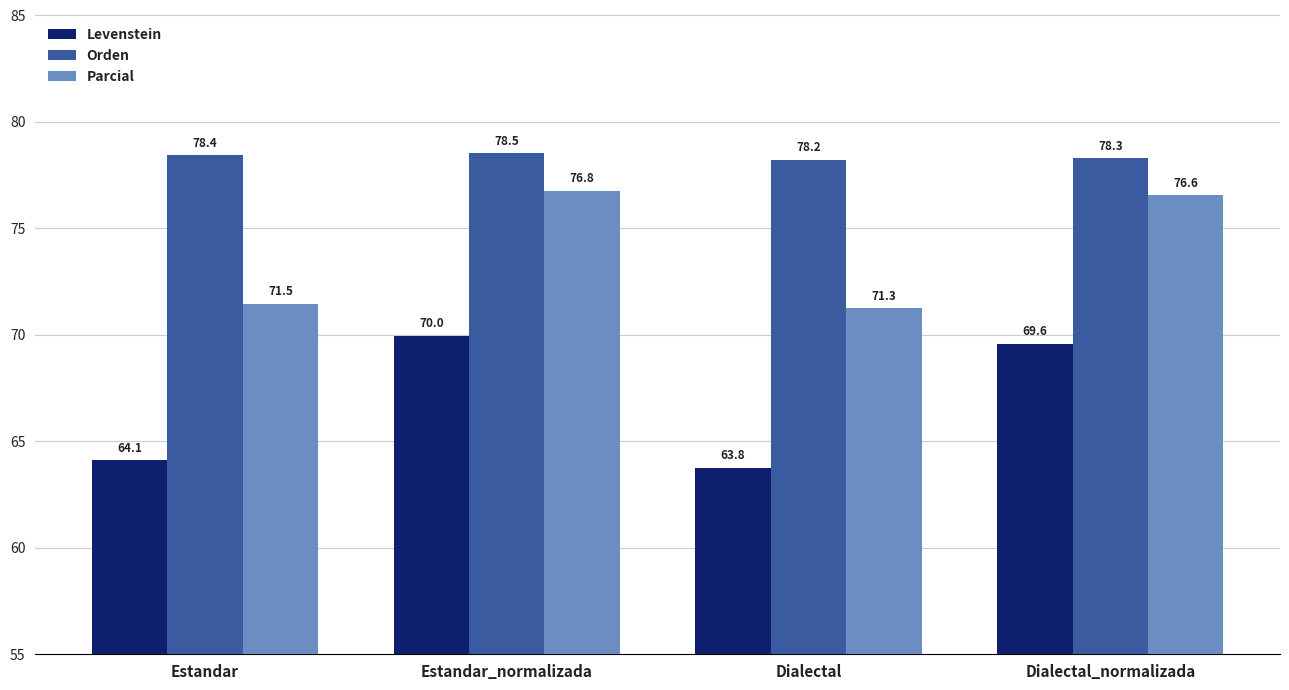

Which label corresponds to the largest value in the chart?

Estandar_normalizada